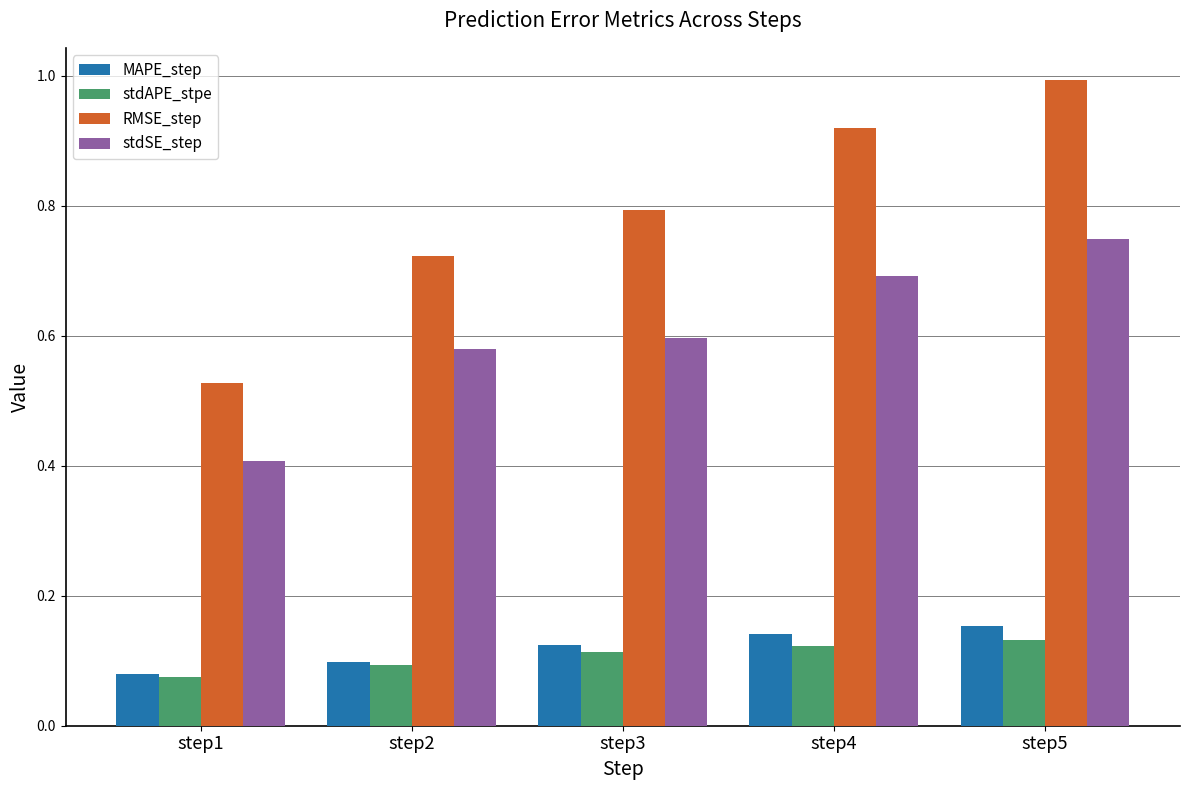

Which category has the lowest value in the stdSE_step series?

step1